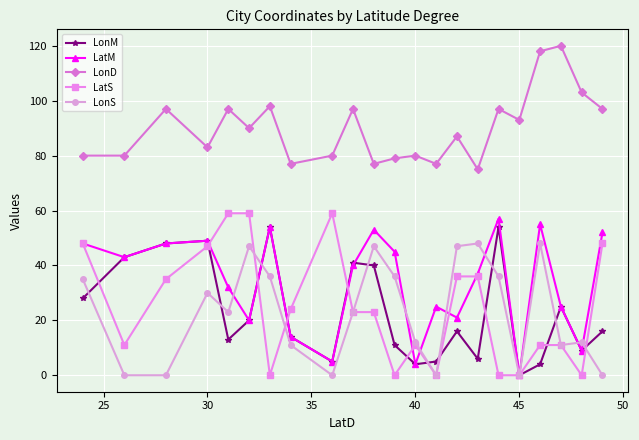

At how many categories does at least one series exceed 62?

22